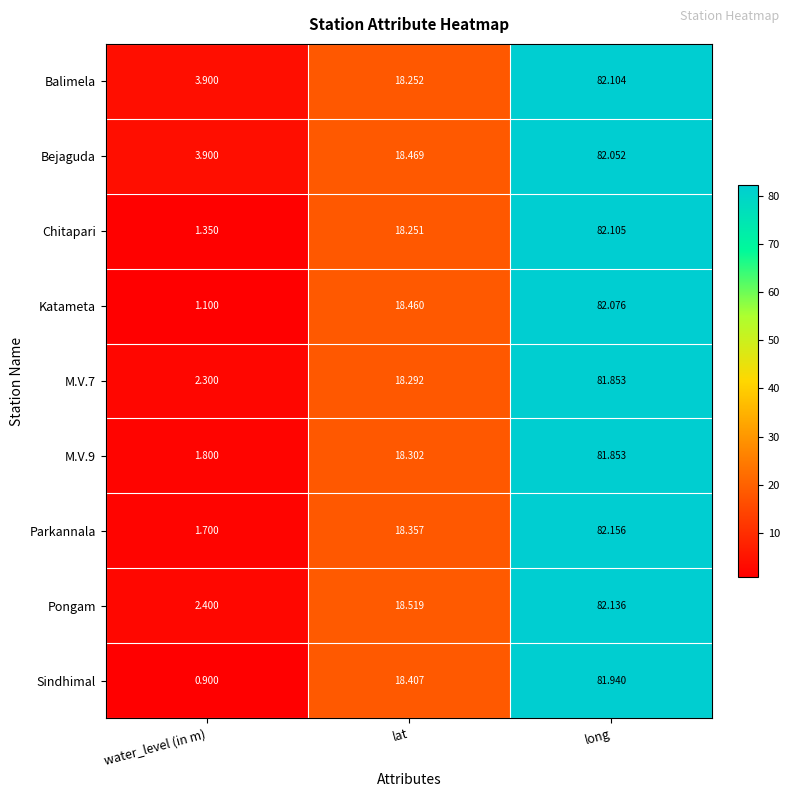

At which category does the chart reach its peak across all series?

long